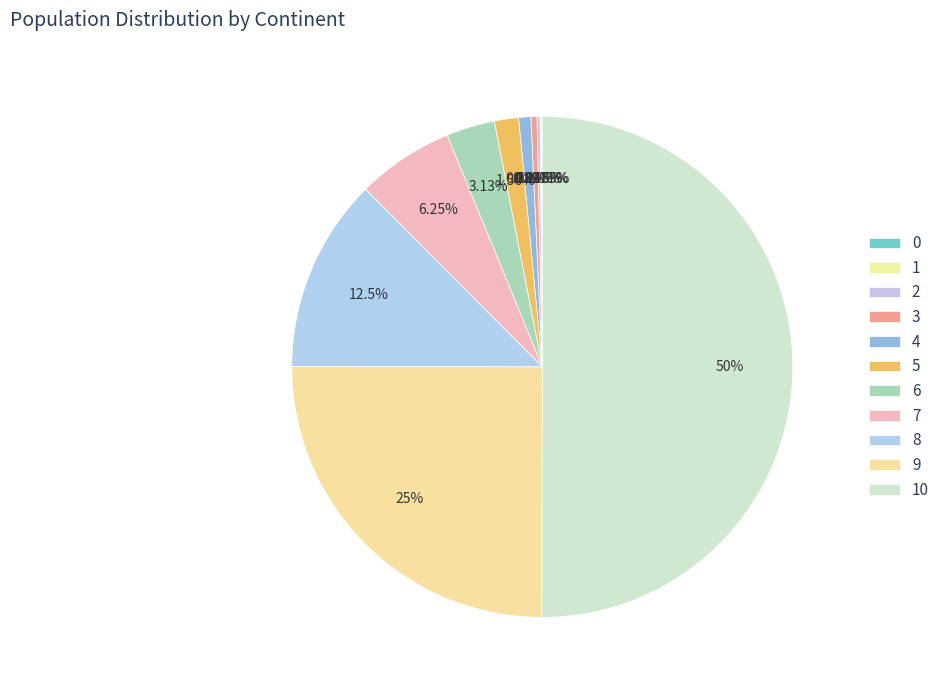

Which has a higher value, 2 or 10?

10